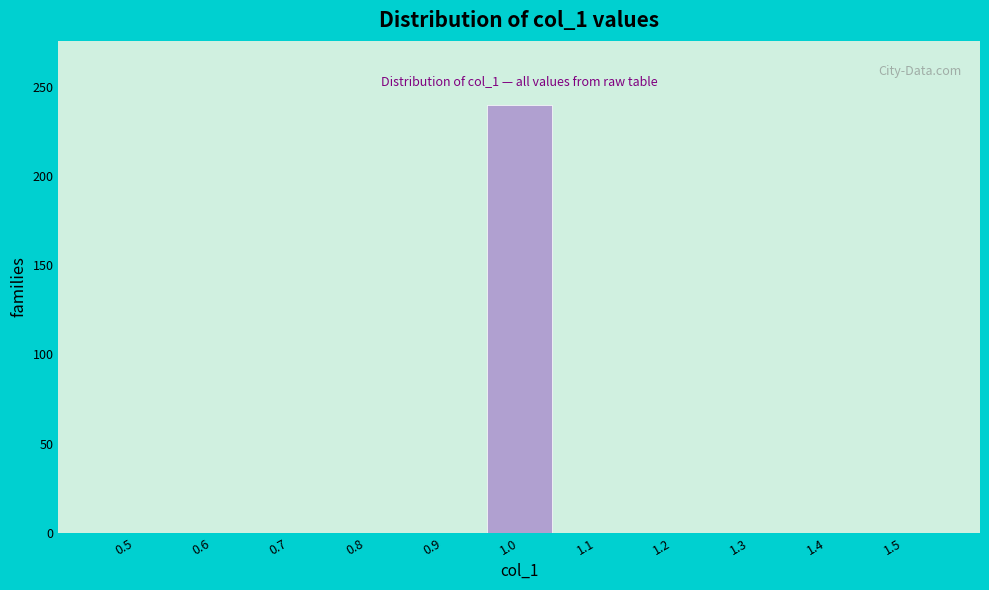

Reading right to left, transcribe all the data shown in this chart.

1.5=0	1.4=0	1.3=0	1.2=0	1.1=0	1.0=240	0.9=0	0.8=0	0.7=0	0.6=0	0.5=0